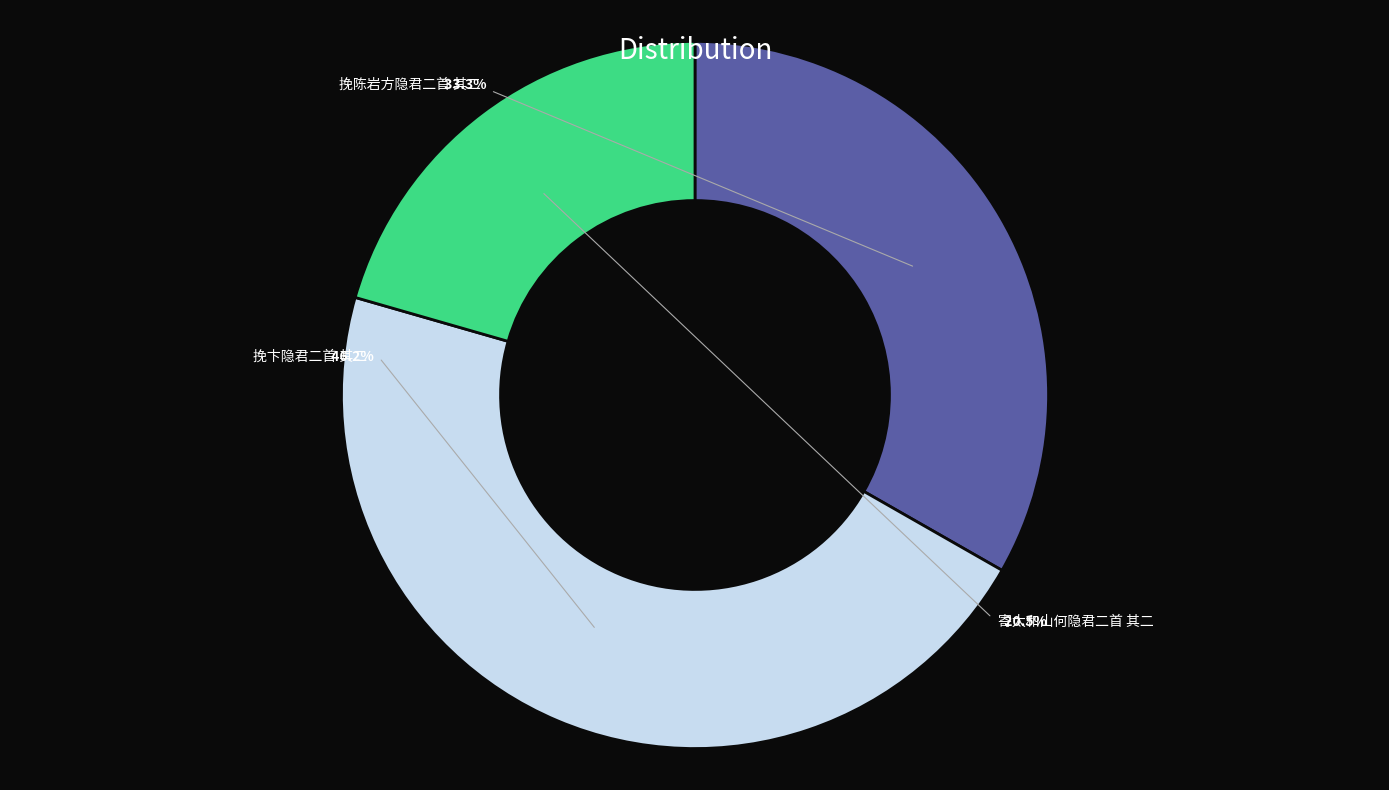

Is there a majority slice in this chart?

No